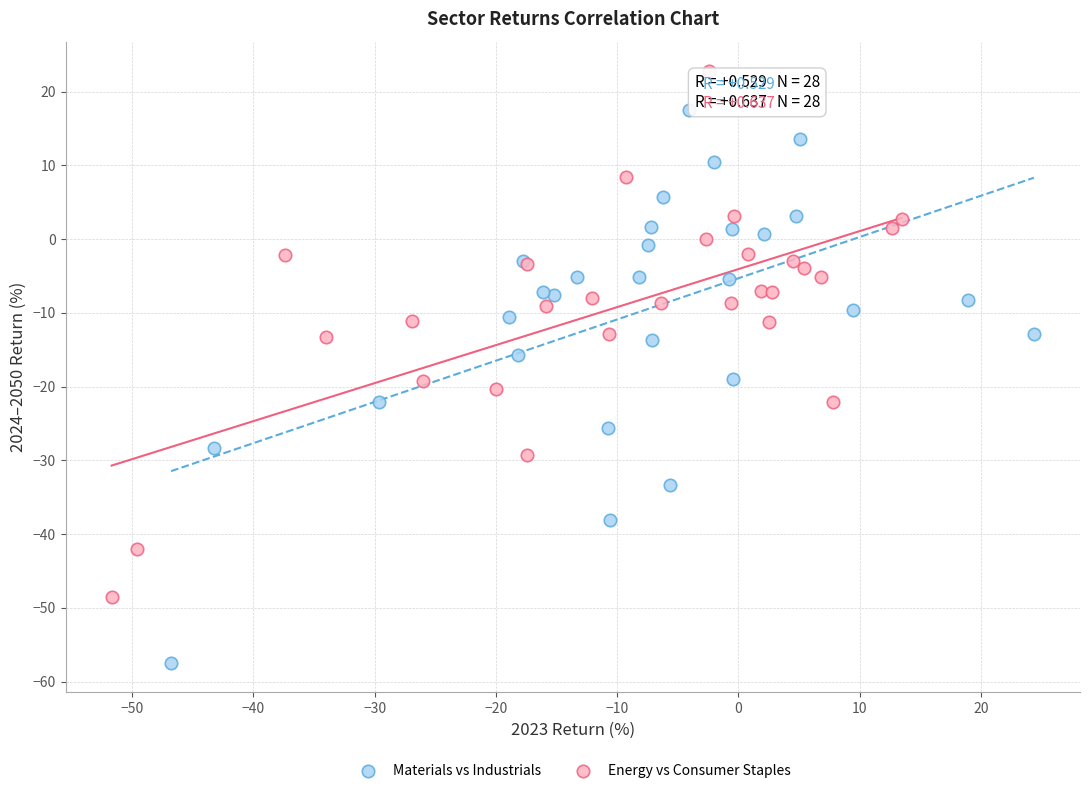

Which series reaches the minimum Y coordinate?

Materials vs Industrials